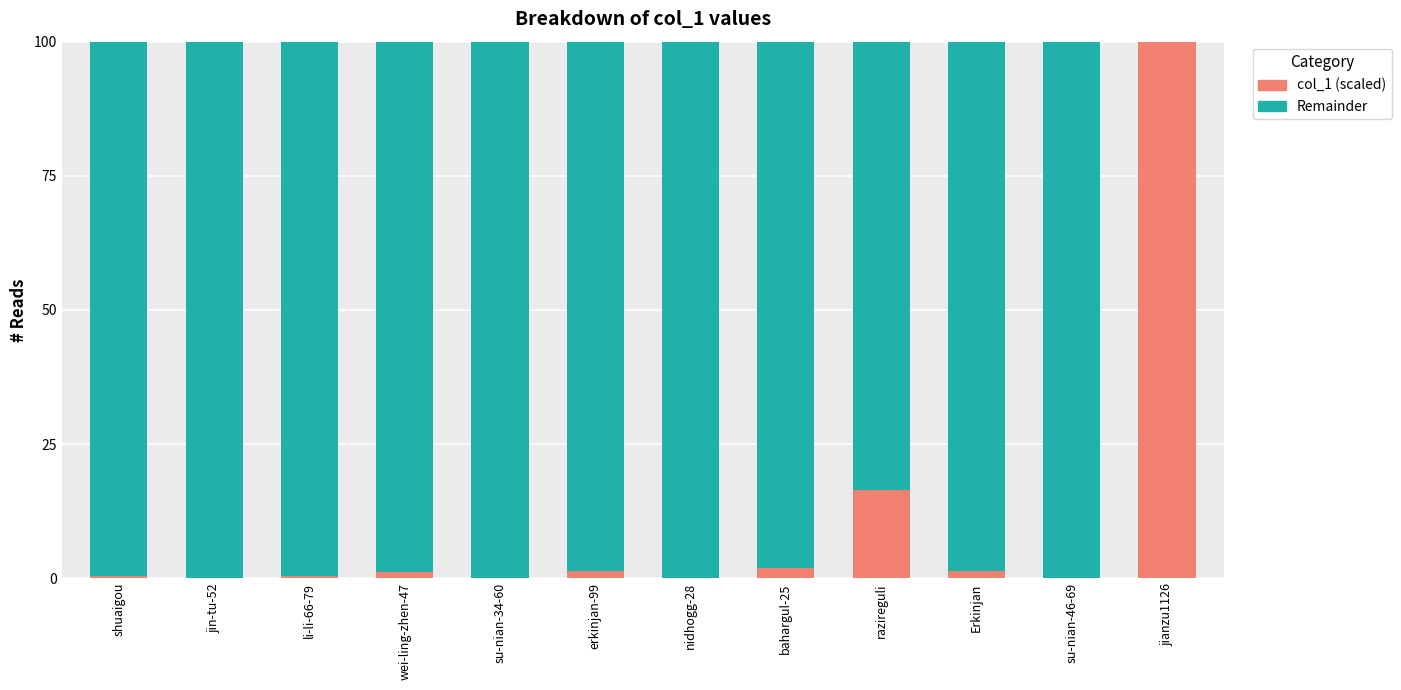

What is the maximum value for col_1 (scaled)?

100.0